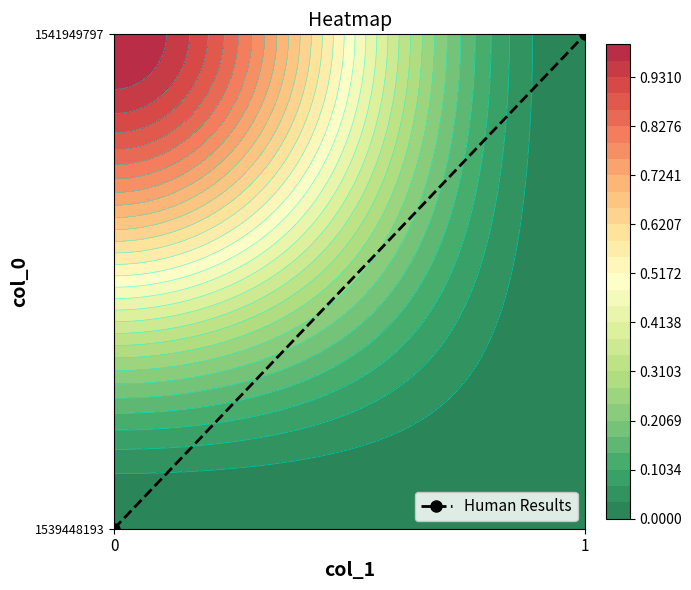

List the labels in order of value, largest first.

1, 0